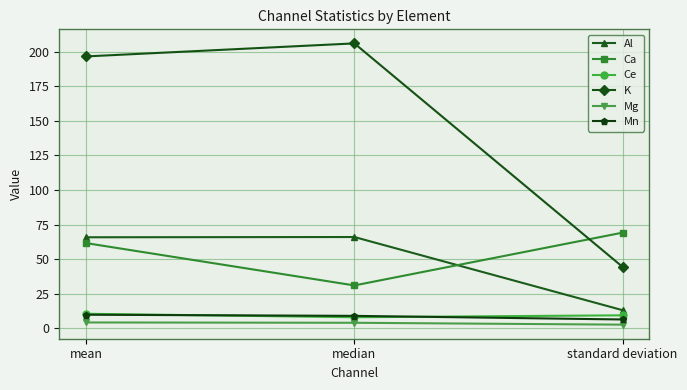

Which series changed the most between mean and median?

Ca